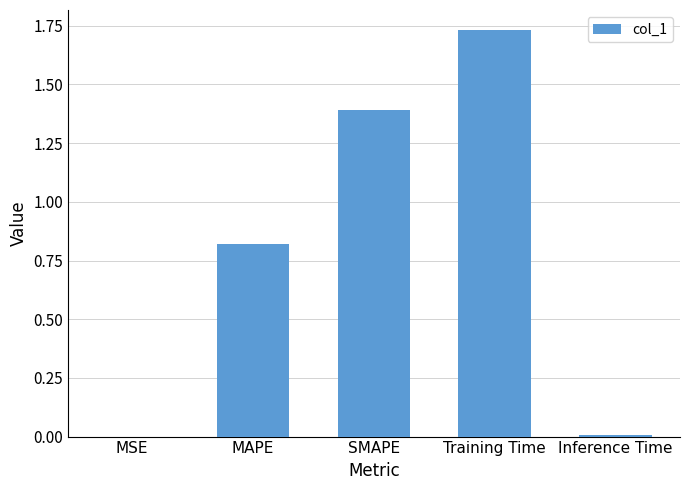

What is the sum of all values?

3.9